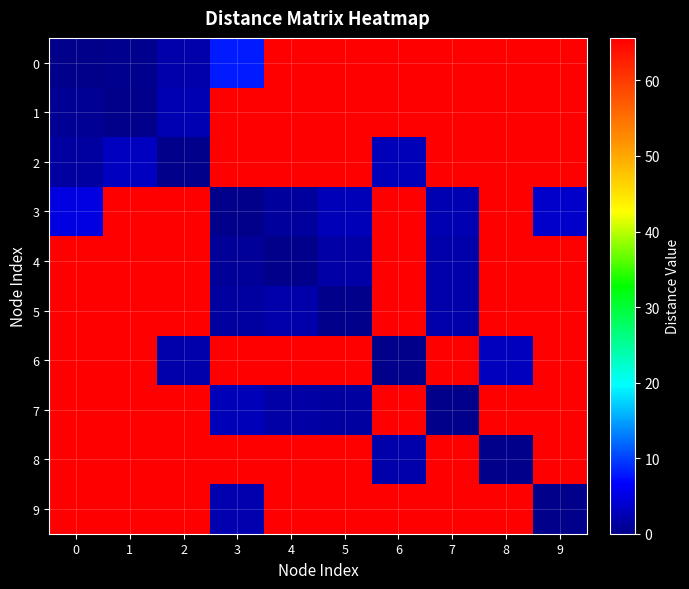

What is the total value across all series at 0?

400.8